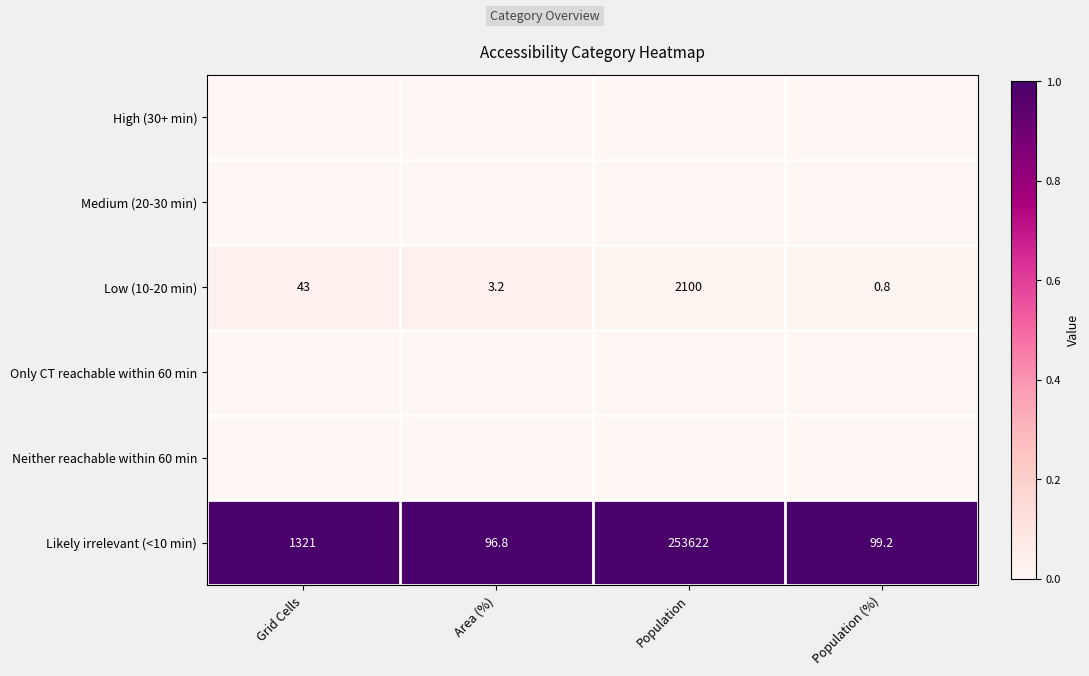

What is the difference between the second highest and second lowest values in the Low (10-20 min) series?

39.8